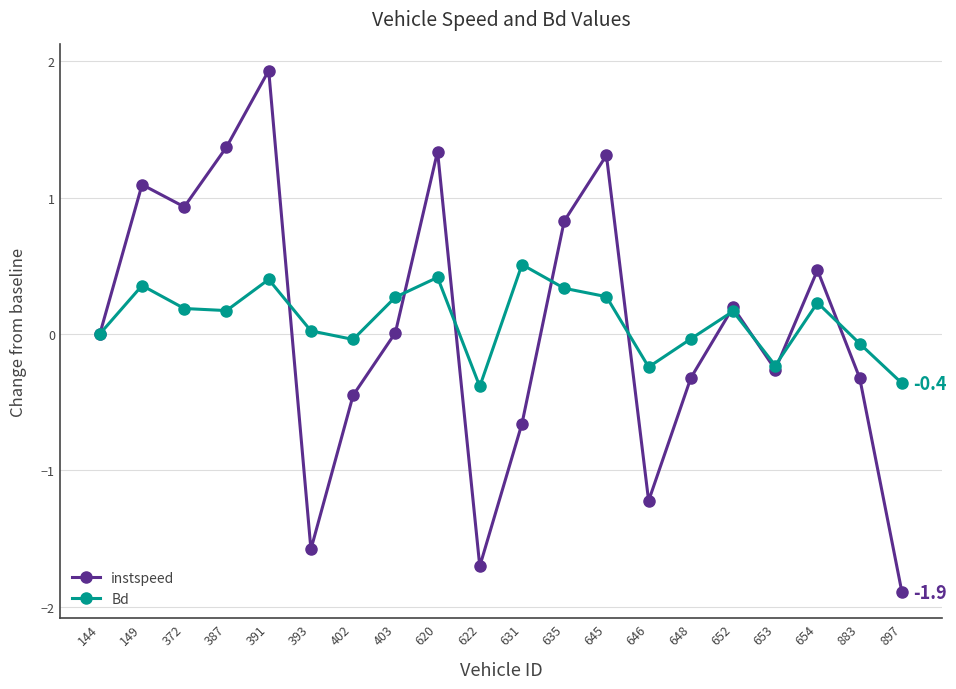

What is the minimum value for Bd?

-0.4